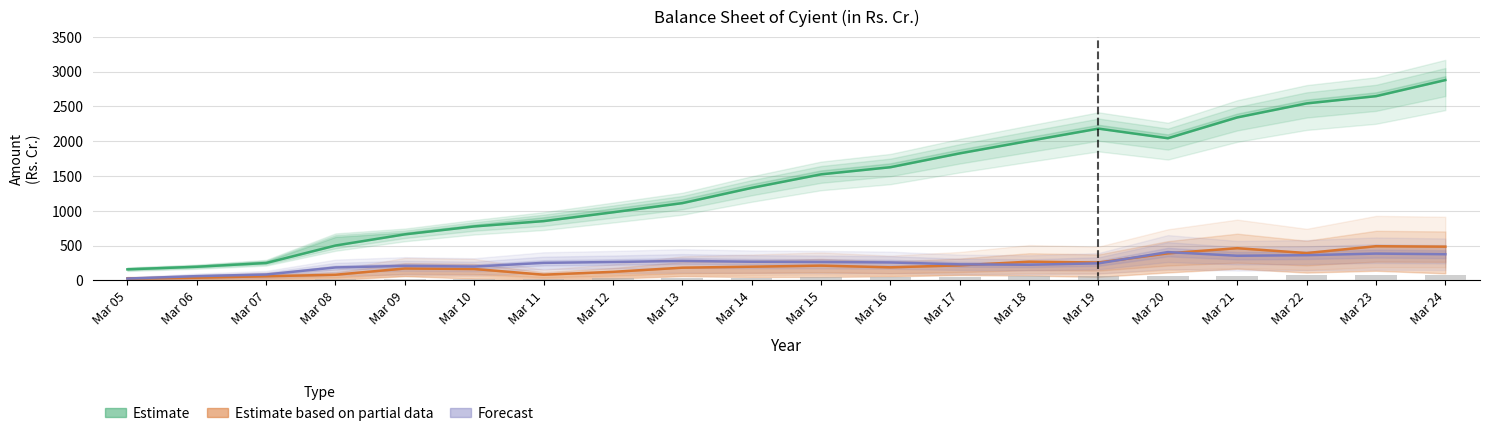

At which category is the sum across all series the highest?

Mar 24